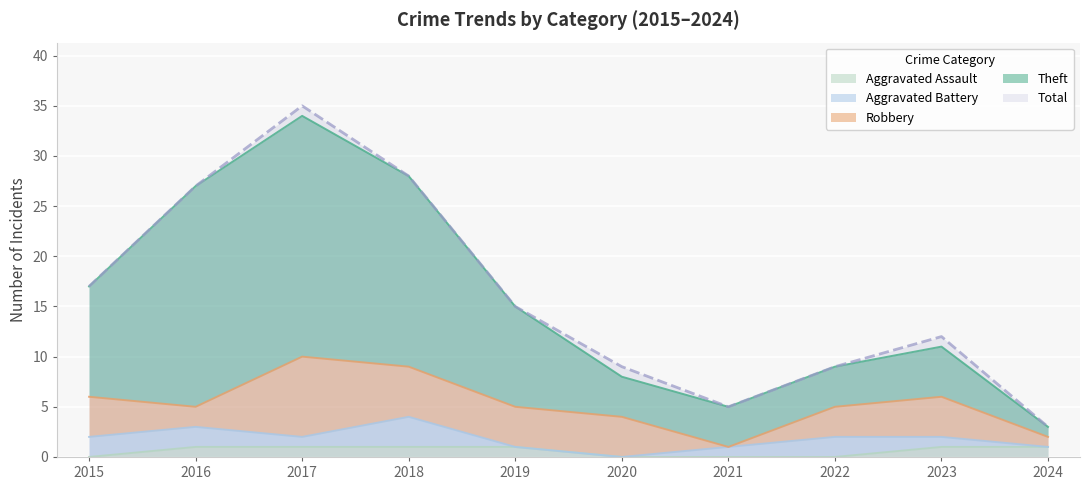

Between 2019 and 2016, which is larger?

2016